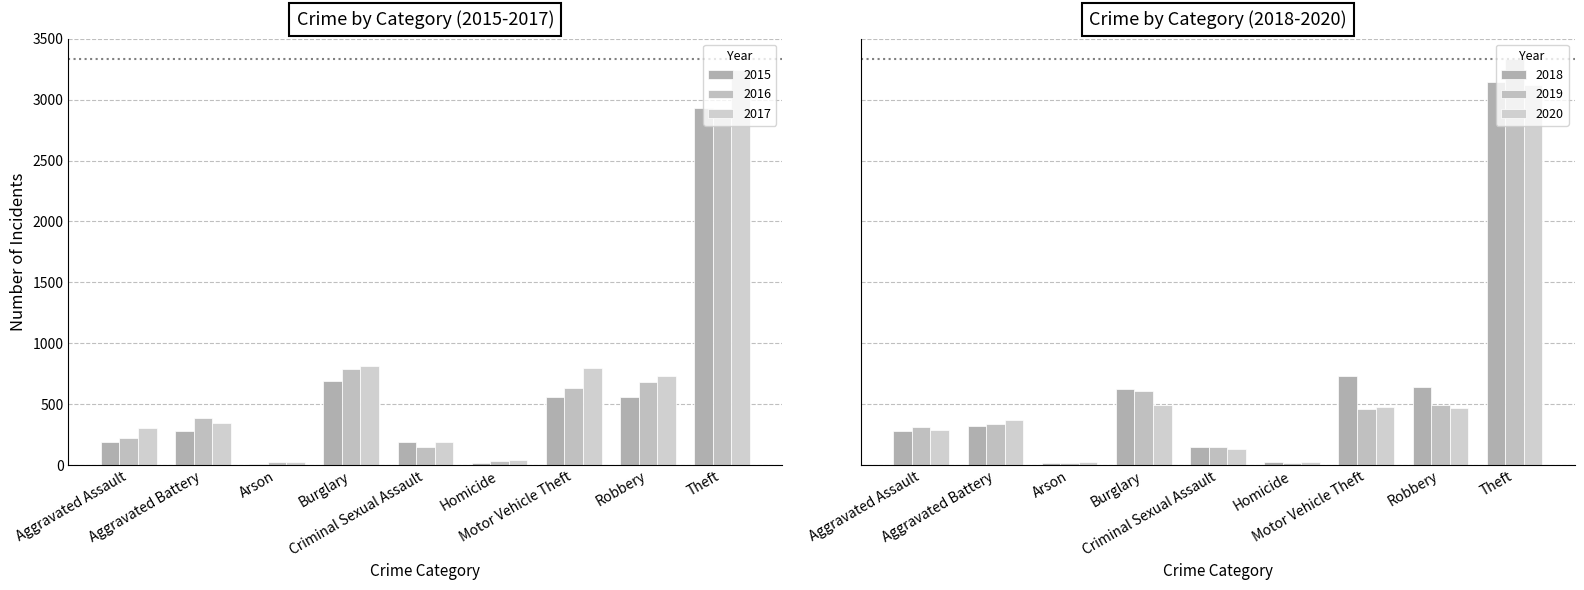

Reading left to right, transcribe all the data shown in this chart.

2015: 185	277	11	693	186	19	558	562	2933
2016: 224	387	24	787	144	32	636	685	2911
2017: 305	348	21	812	187	40	799	732	3242
2018: 278	318	15	624	146	28	735	637	3144
2019: 315	333	20	606	145	17	463	494	3335
2020: 288	366	22	496	133	26	476	468	3117